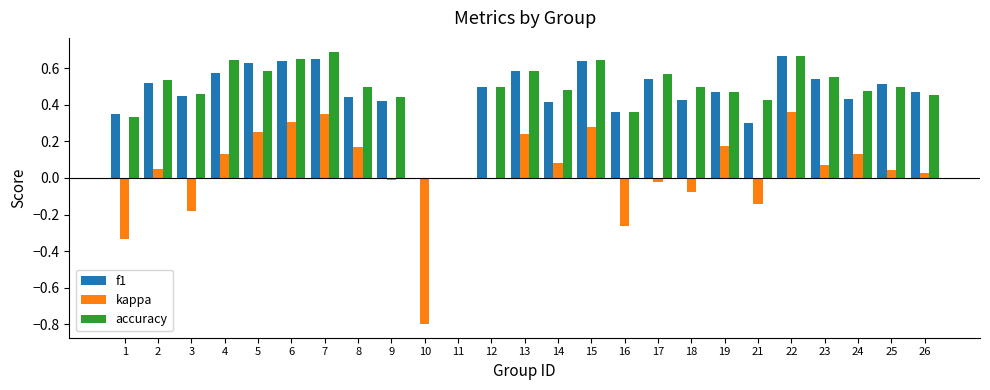

What is the sum of all kappa values?

0.8